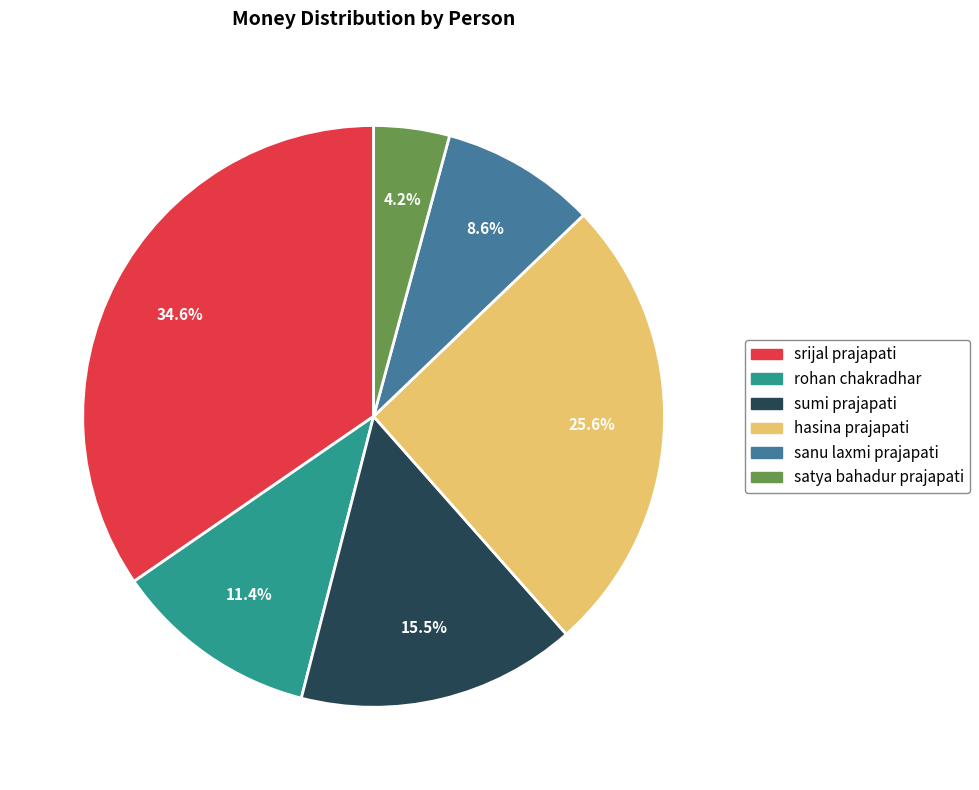

Rank the categories by value from lowest to highest.

satya bahadur prajapati, sanu laxmi prajapati, rohan chakradhar, sumi prajapati, hasina prajapati, srijal prajapati